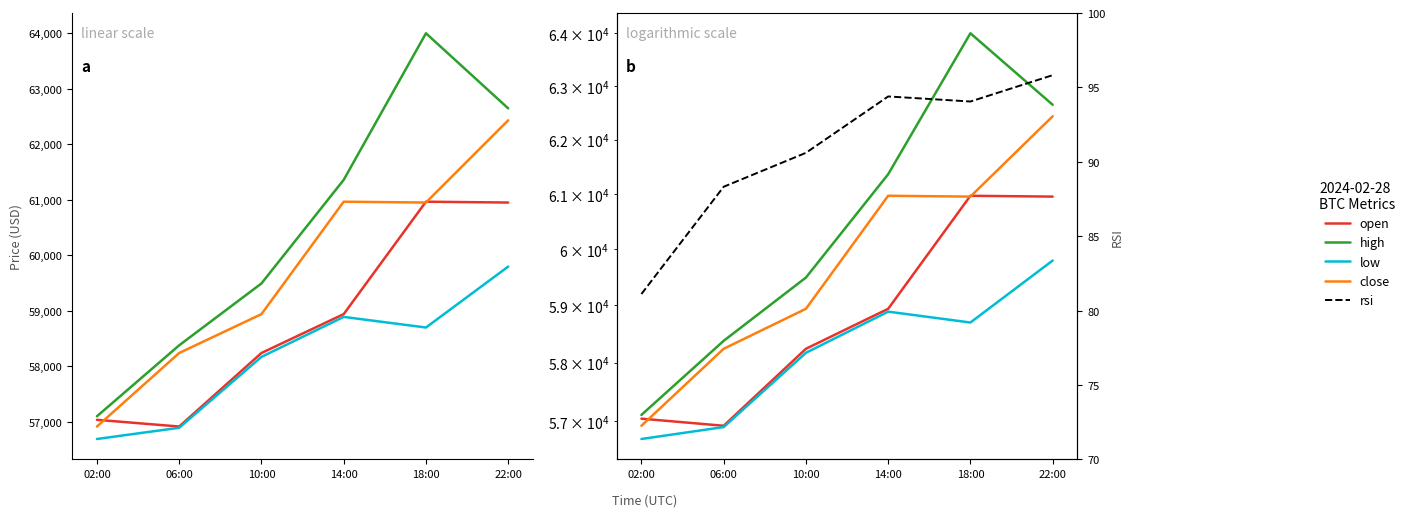

List the series in order of their peak value, highest first.

high, close, open, low, rsi